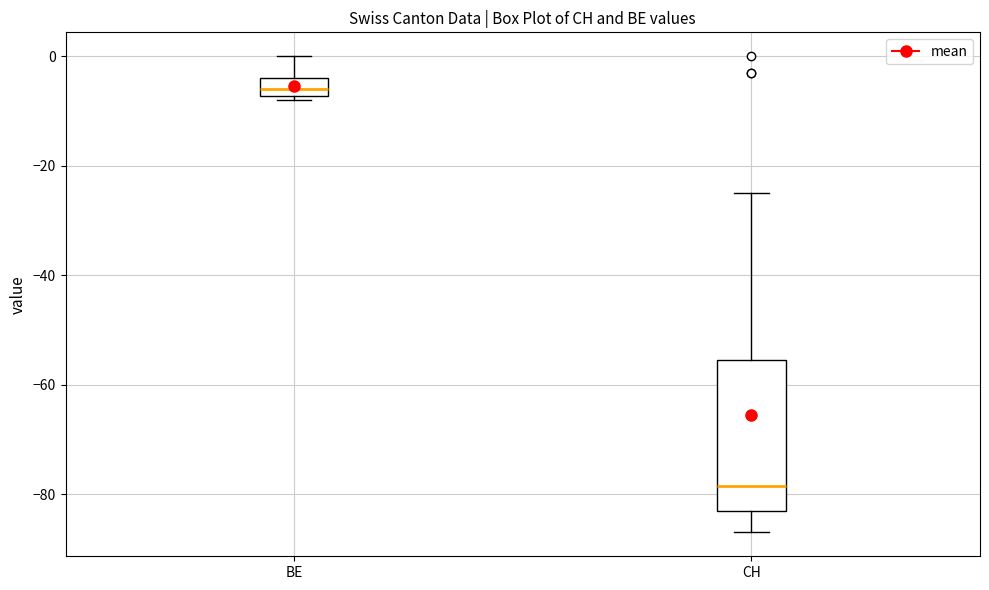

Where does the upper whisker of the box for BE end on the y-axis? The values are not printed on the chart, so give them approximately, as read against the axis.

0